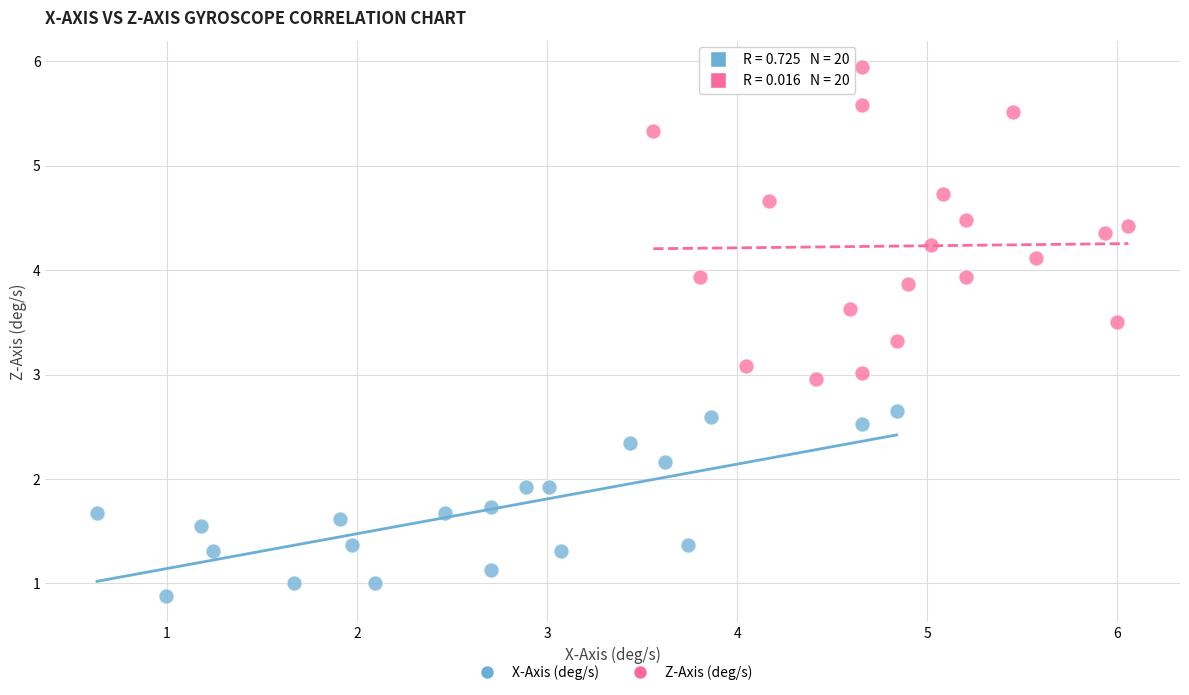

Which series has the widest spread of Y values?

Z-Axis (deg/s)